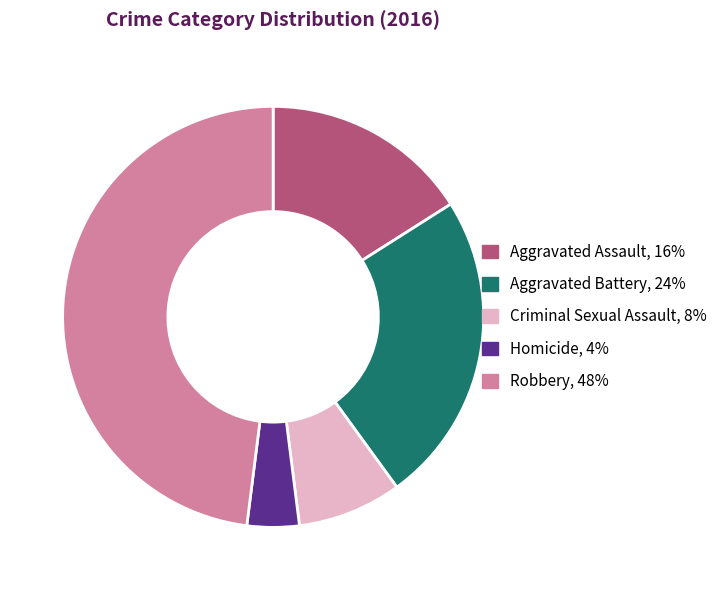

What is the largest slice in the pie chart?

Robbery